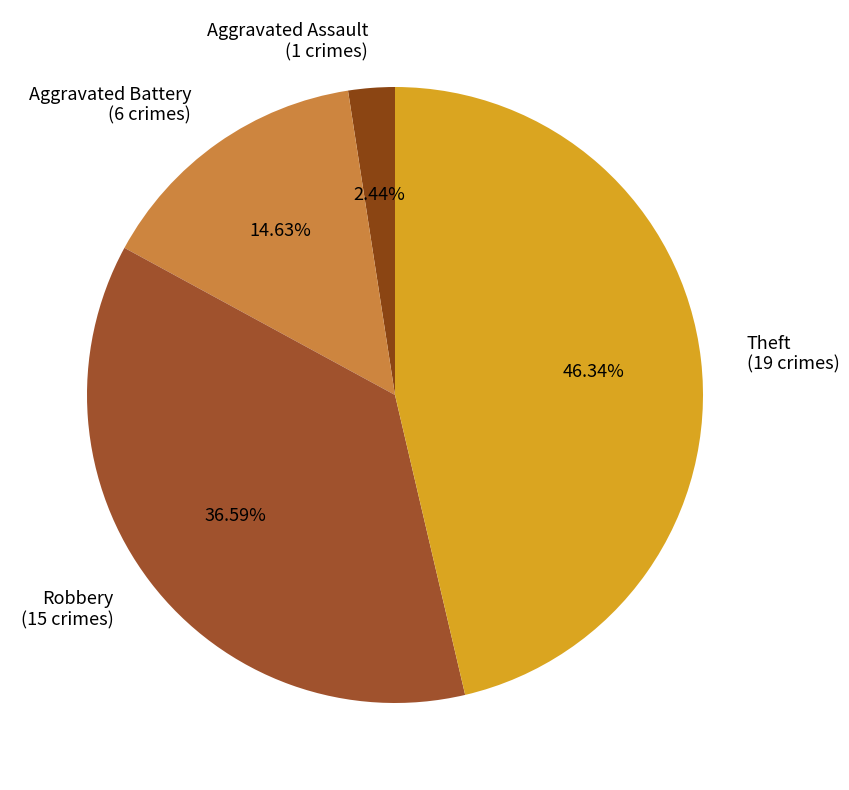

Rank the categories by value from highest to lowest.

Theft (19 crimes), Robbery (15 crimes), Aggravated Battery (6 crimes), Aggravated Assault (1 crimes)